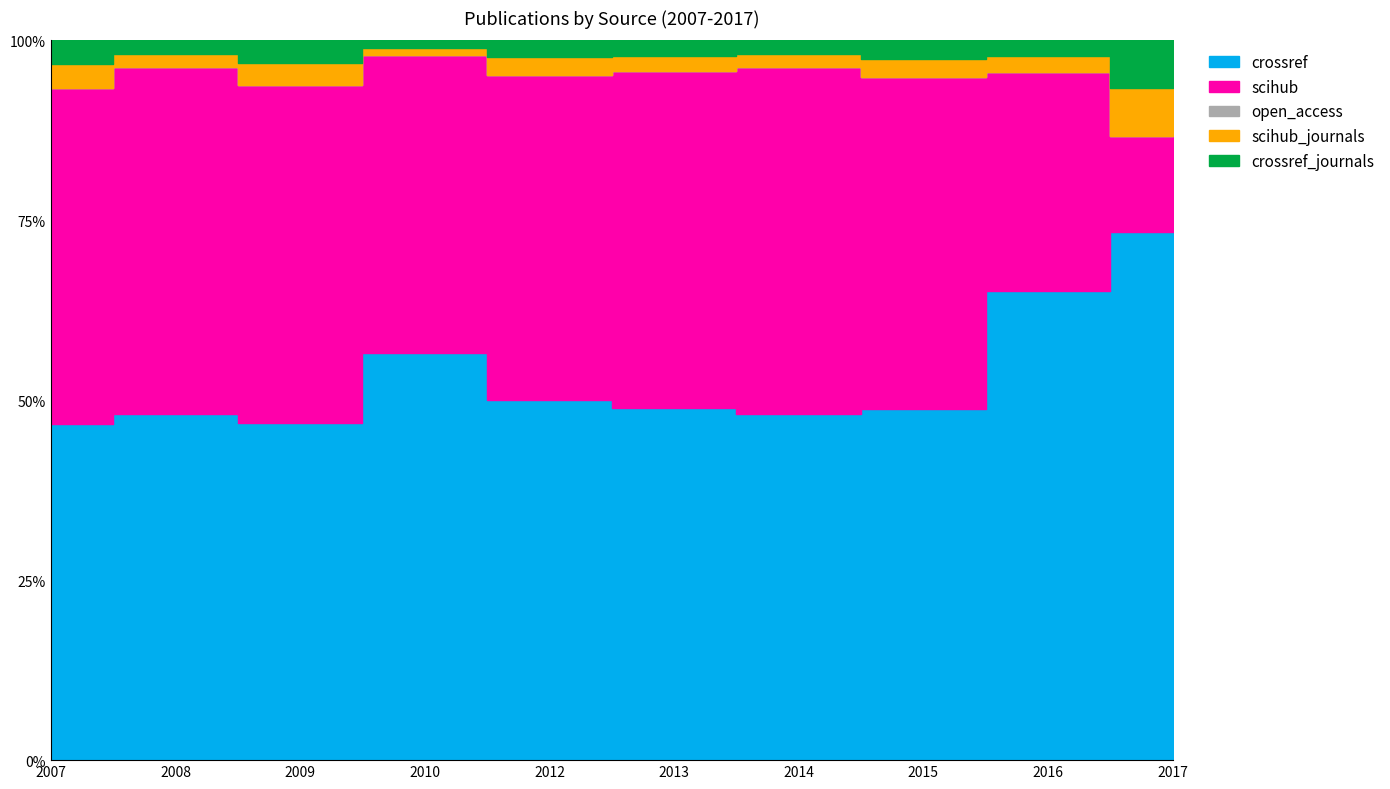

True or false: crossref has a value of 15 at 2008.

False